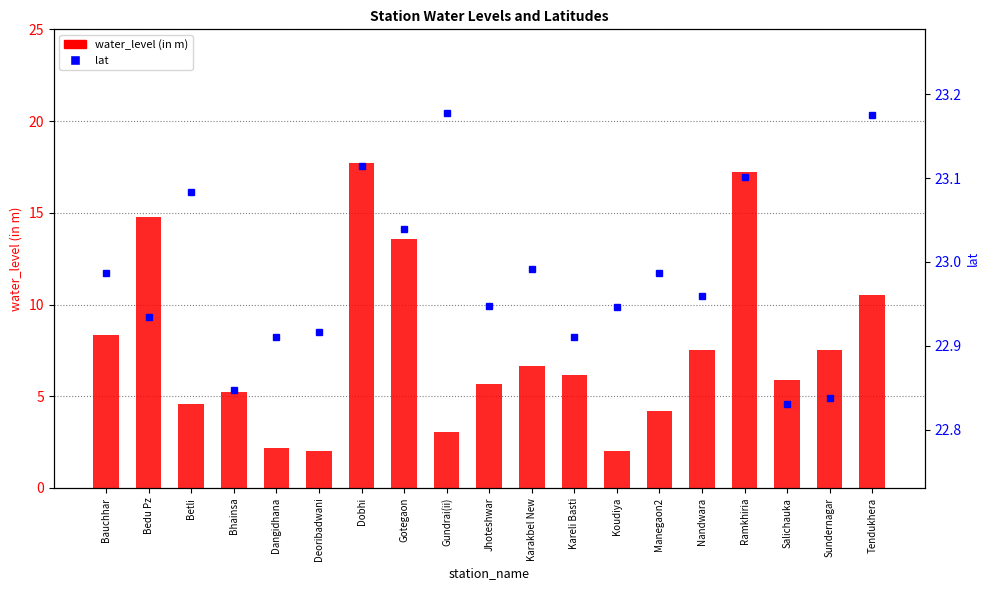

List the labels in order of water_level (in m) value, largest first.

Dobhi, Ramkhiria, Bedu Pz, Gotegaon, Tendukhera, Bauchhar, Nandwara, Sundernagar, Karakbel New, Kareli Basti, Salichauka, Jhoteshwar, Bhainsa, Betli, Manegaon2, Gundrai(ii), Dangidhana, Deoribadwani, Koudiya